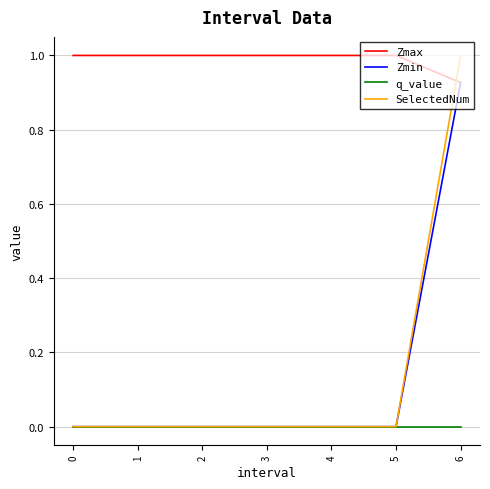

True or false: q_value and Zmax cross at least once.

False